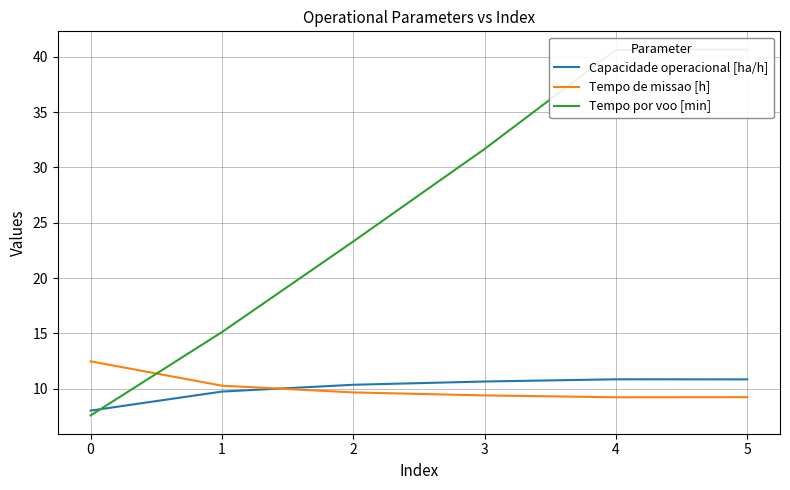

Which series has the largest total across all categories?

Tempo por voo [min]